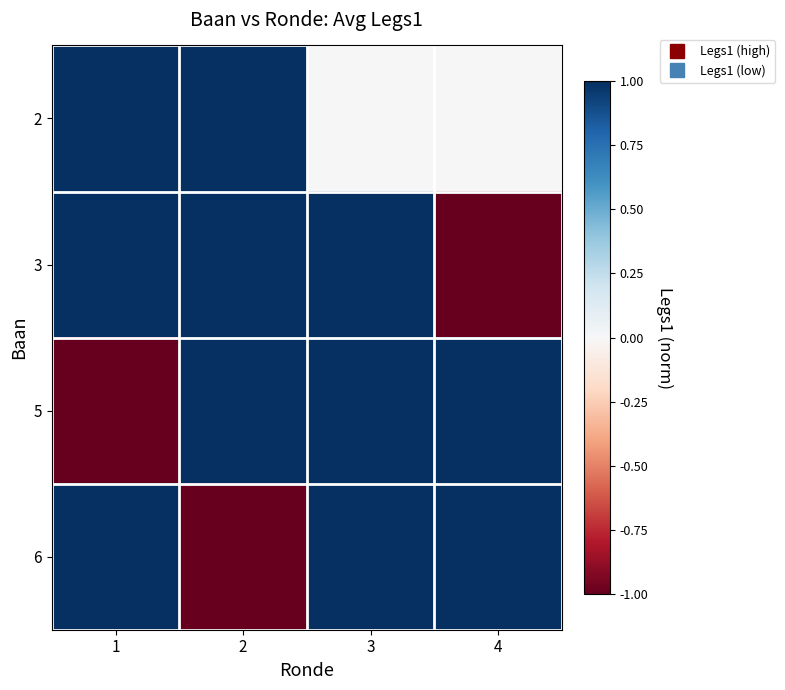

Rank the series at 2 from highest to lowest value.

2, 3, 5, 6